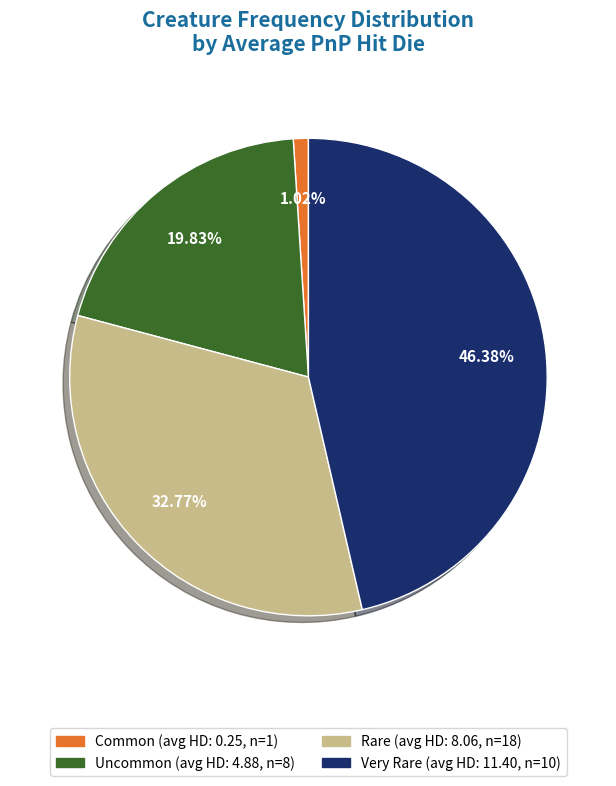

Rank the categories by value from highest to lowest.

Very Rare, Rare, Uncommon, Common